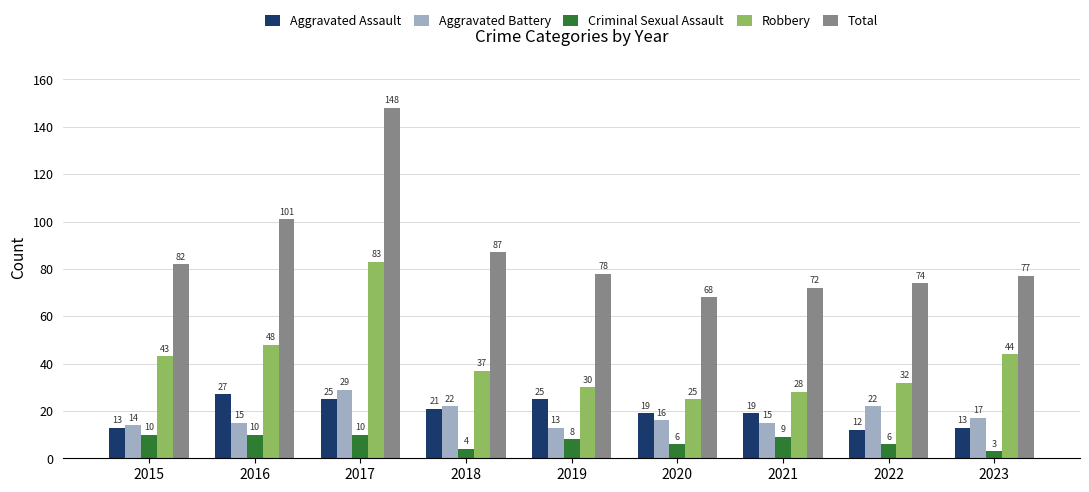

True or false: Aggravated Assault has a value of 19 at 2021.

True